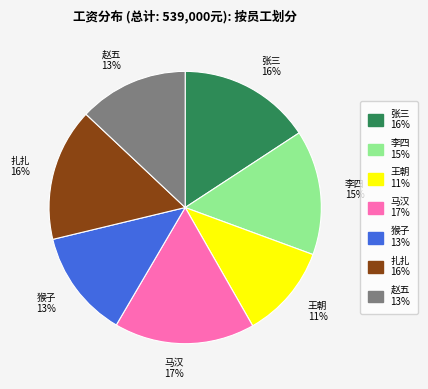

The 李四 slice represents 6% of the pie. True or false?

False